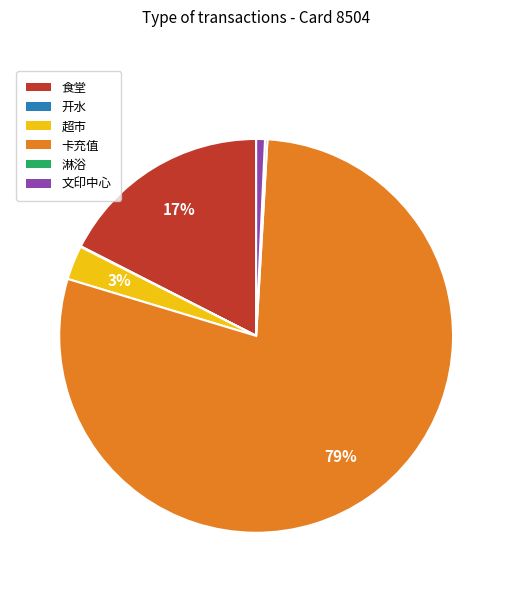

What is the largest slice in the pie chart?

卡充值